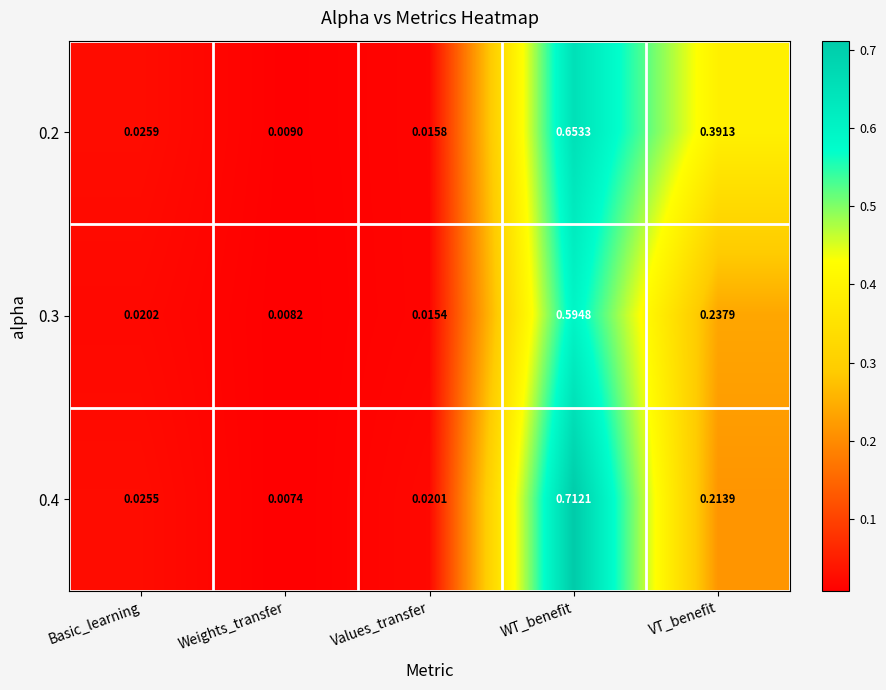

Is the value of 0.2 at WT_benefit greater than the value of 0.3 at Values_transfer?

Yes